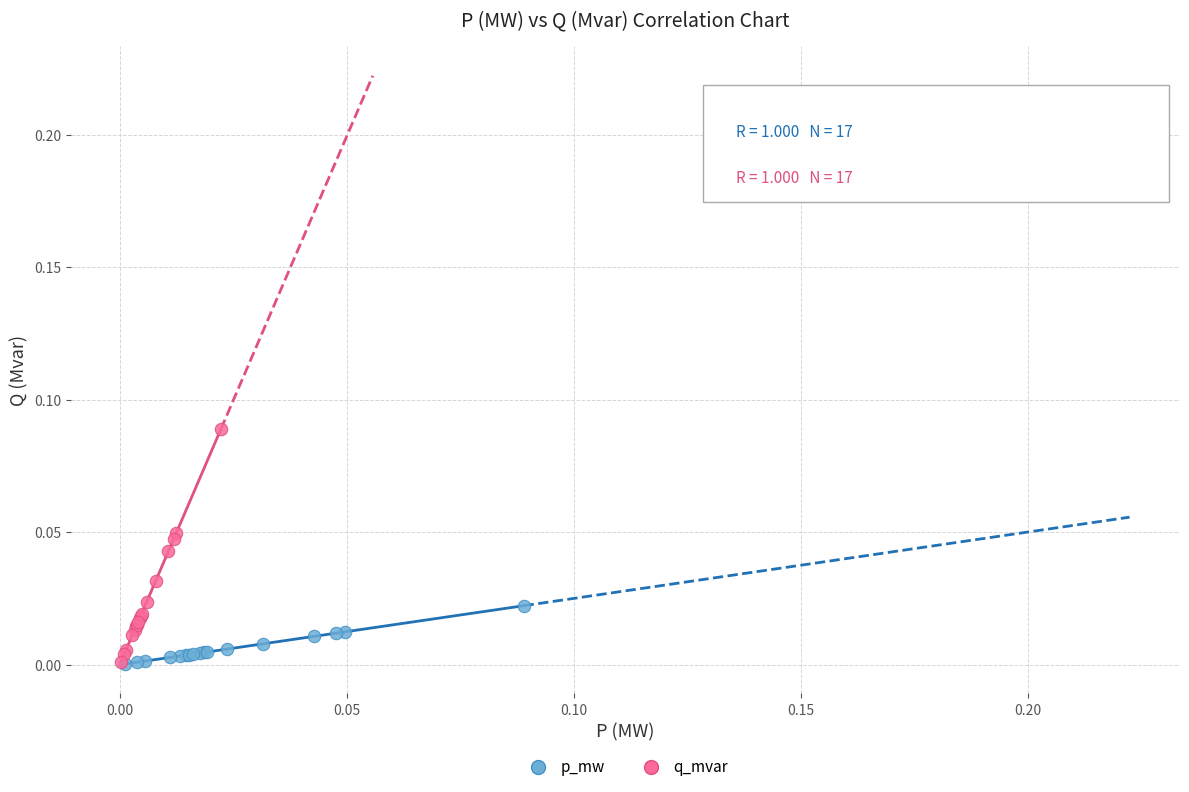

Which series reaches the maximum Y coordinate?

q_mvar